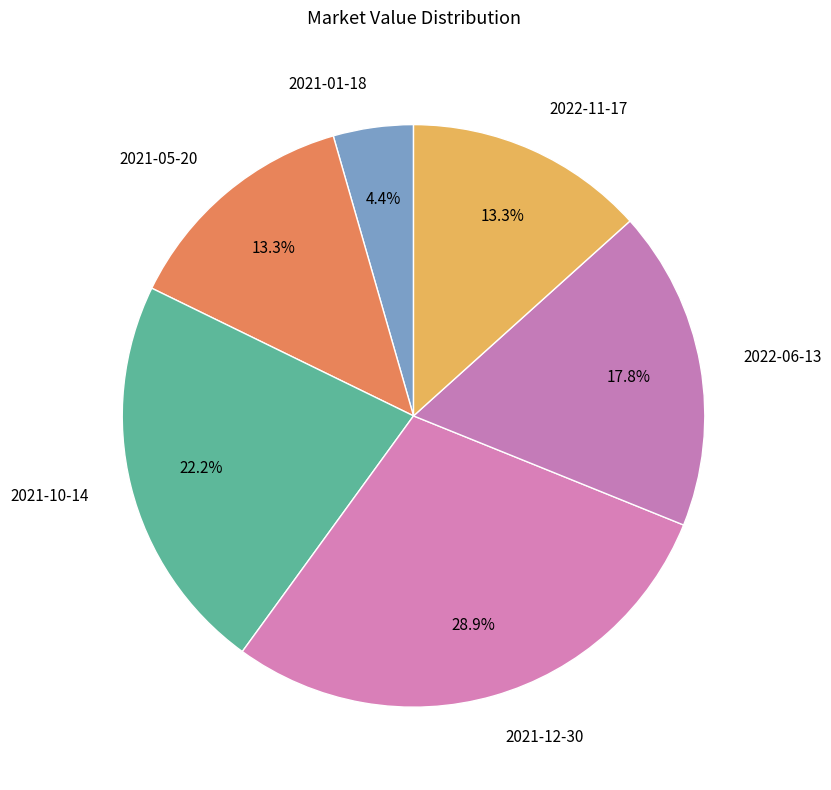

Which has a higher value, 2022-06-13 or 2021-10-14?

2021-10-14